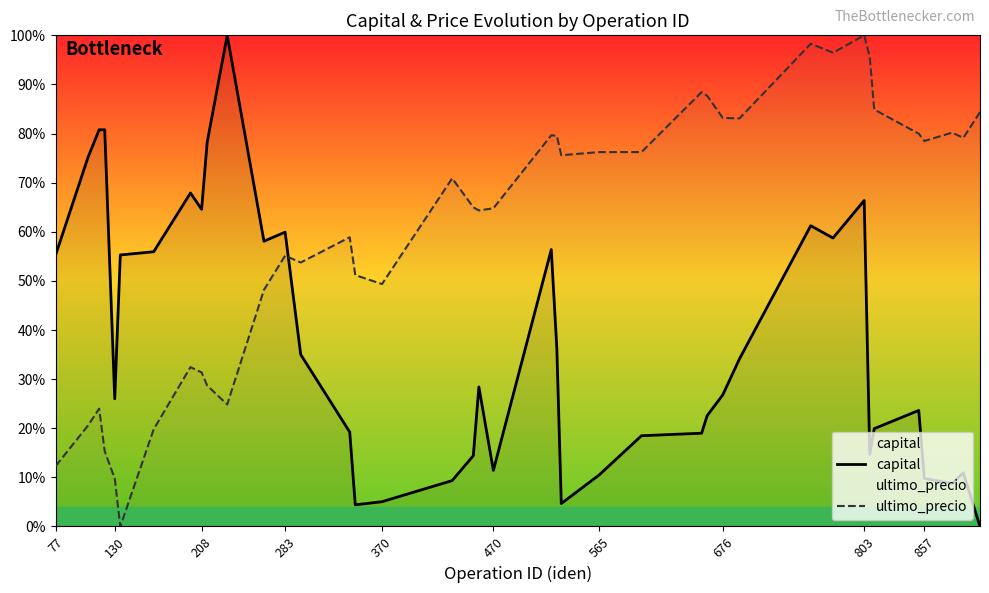

Which series has the largest range (max minus min)?

capital